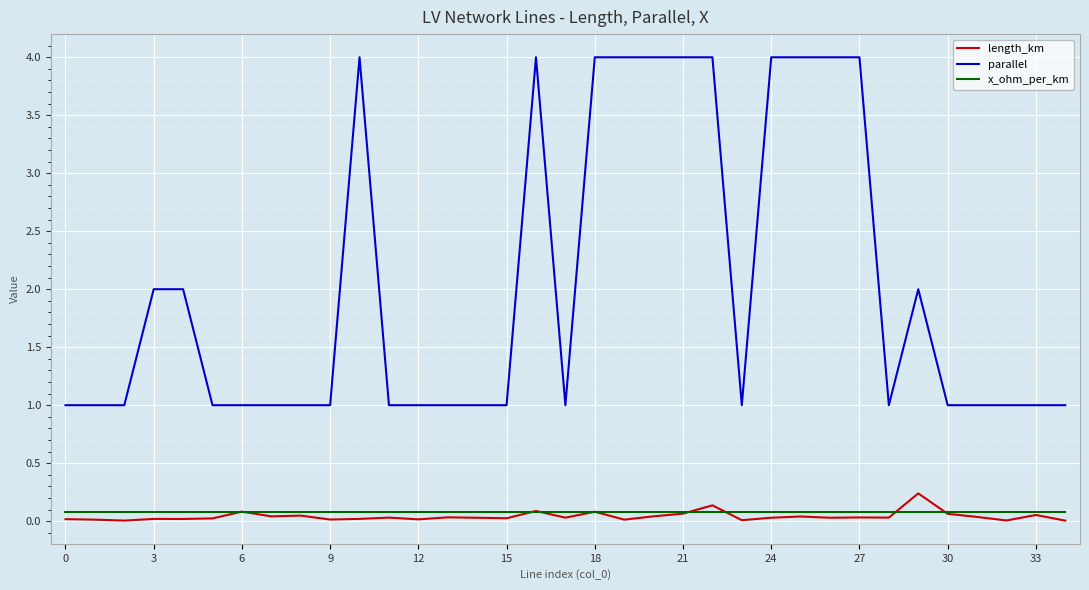

True or false: parallel and length_km cross at least once.

False